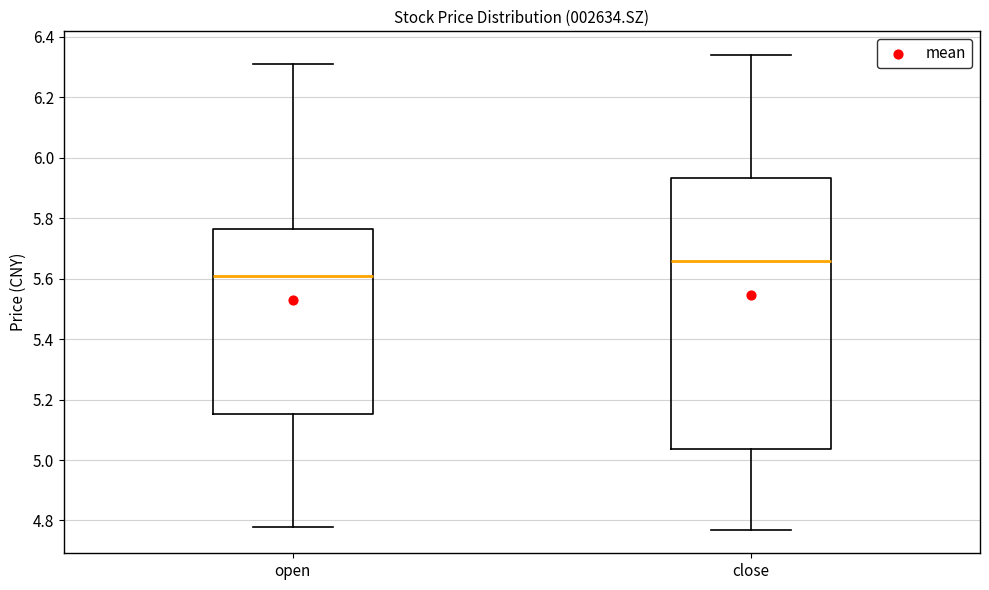

Where does the upper whisker of the box for close end on the y-axis? The values are not printed on the chart, so give them approximately, as read against the axis.

6.34